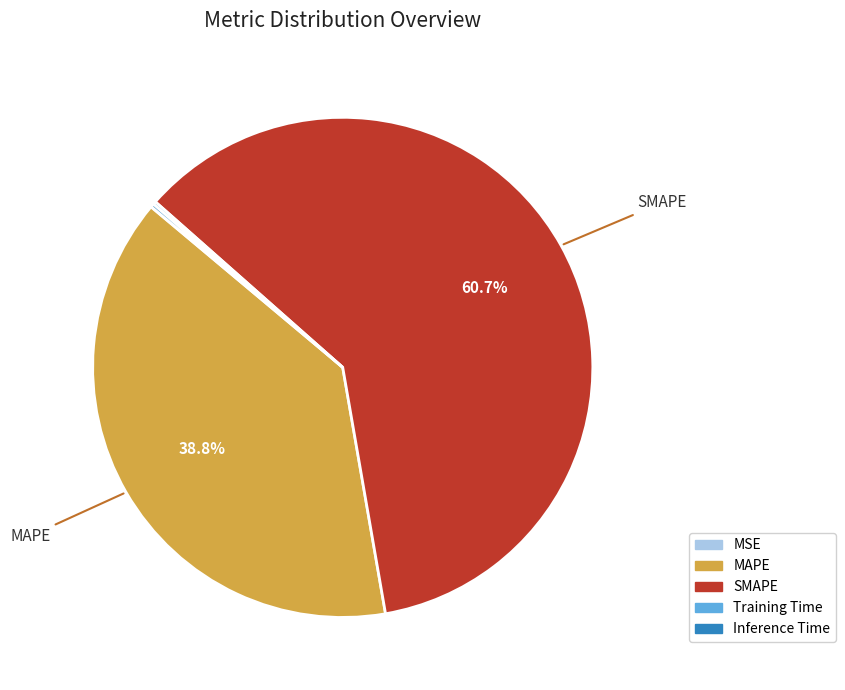

Combined, do MAPE and SMAPE account for over 50%?

Yes